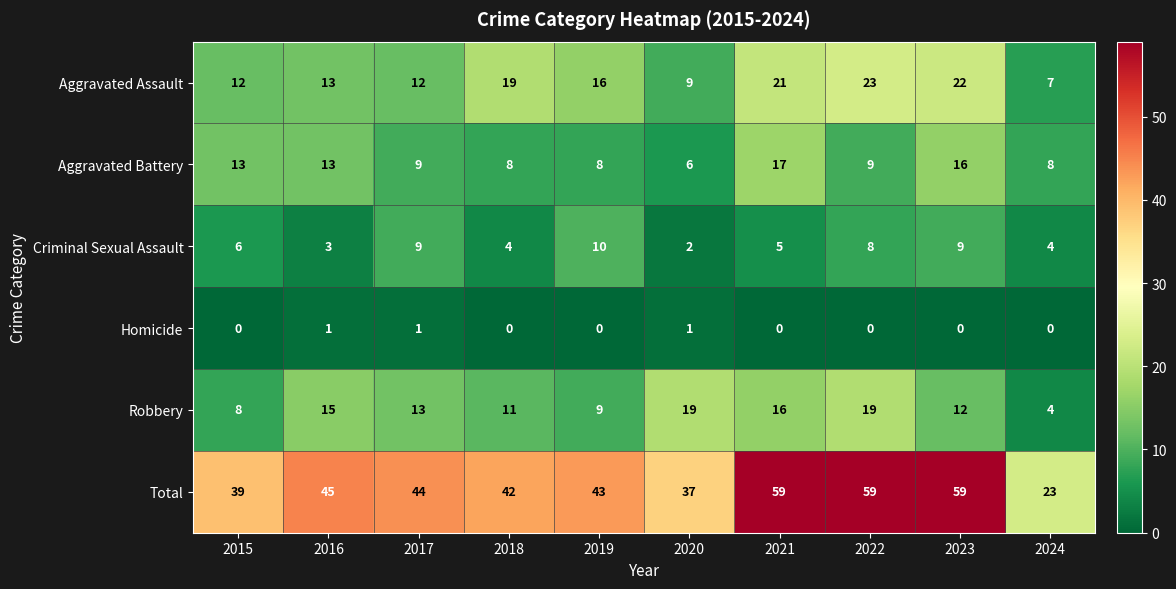

At how many categories does at least one series exceed 14?

10